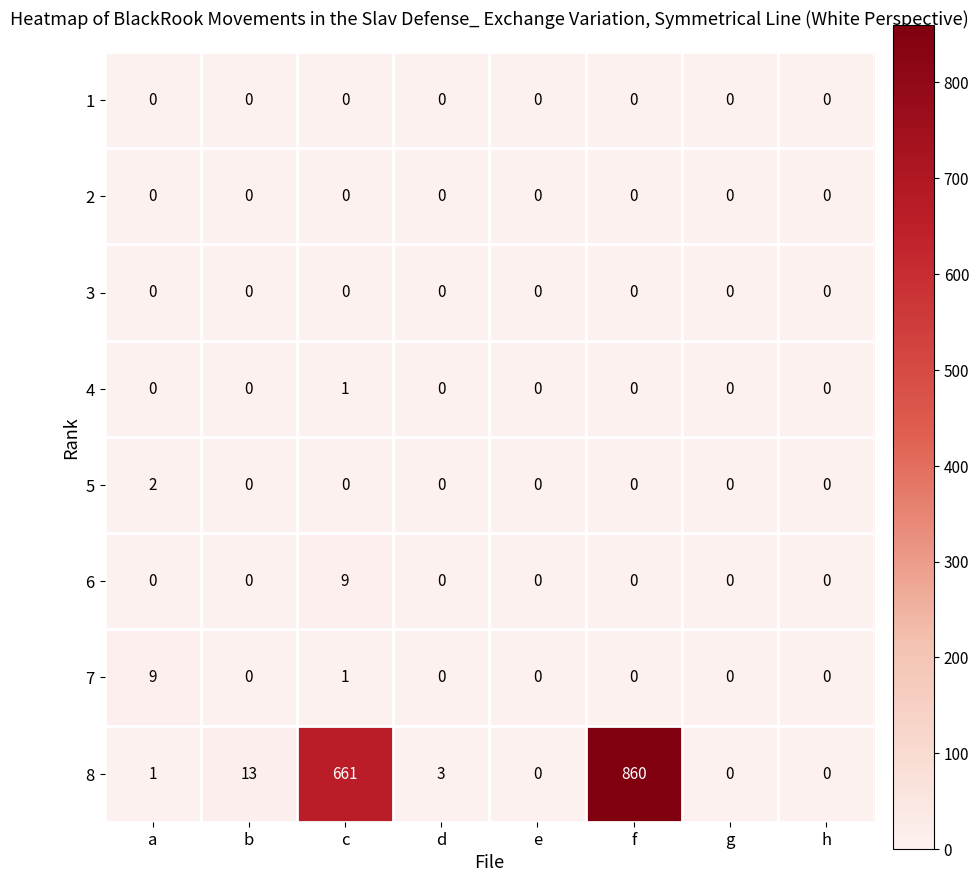

What is the maximum value for 6?

9